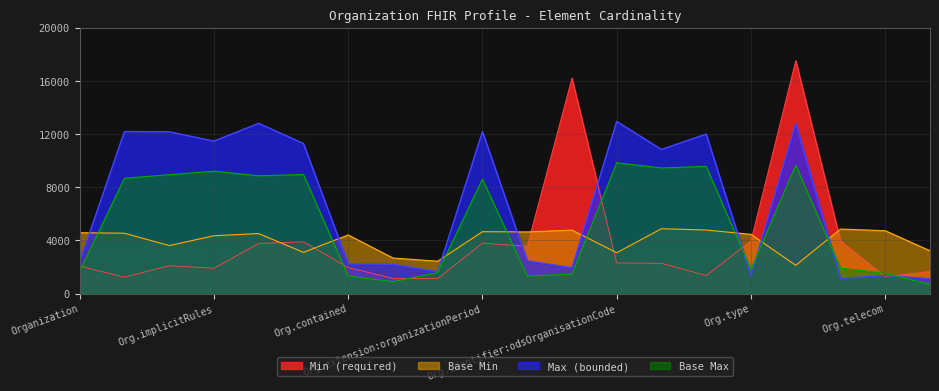

What is the minimum value shown in the chart?

683